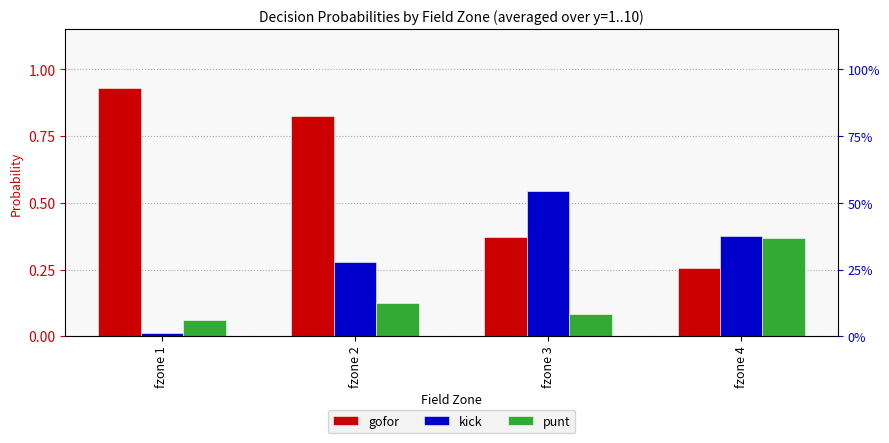

The kick series shows 0.0 at fzone 1. True or false?

True